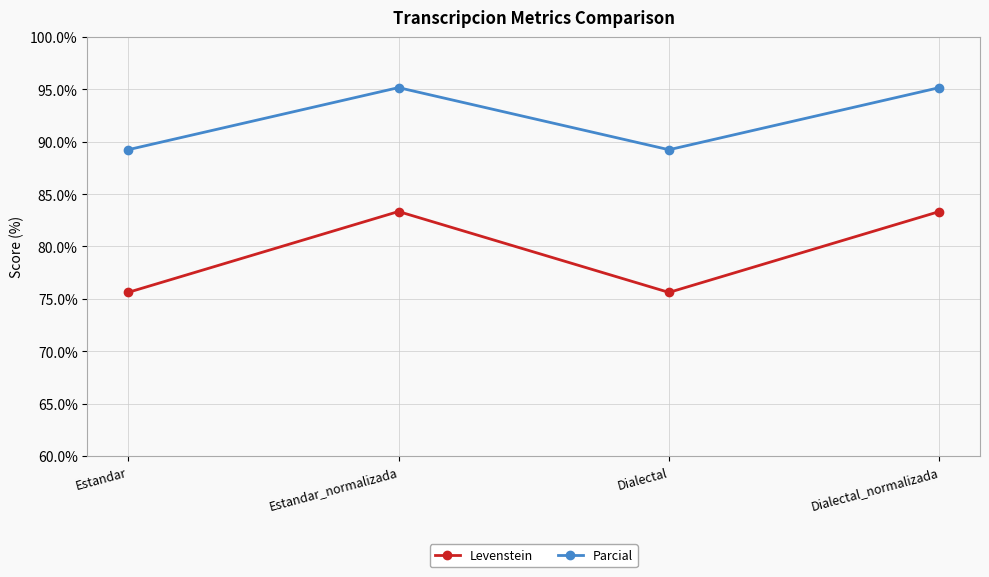

True or false: Levenstein and Parcial intersect in this chart.

False